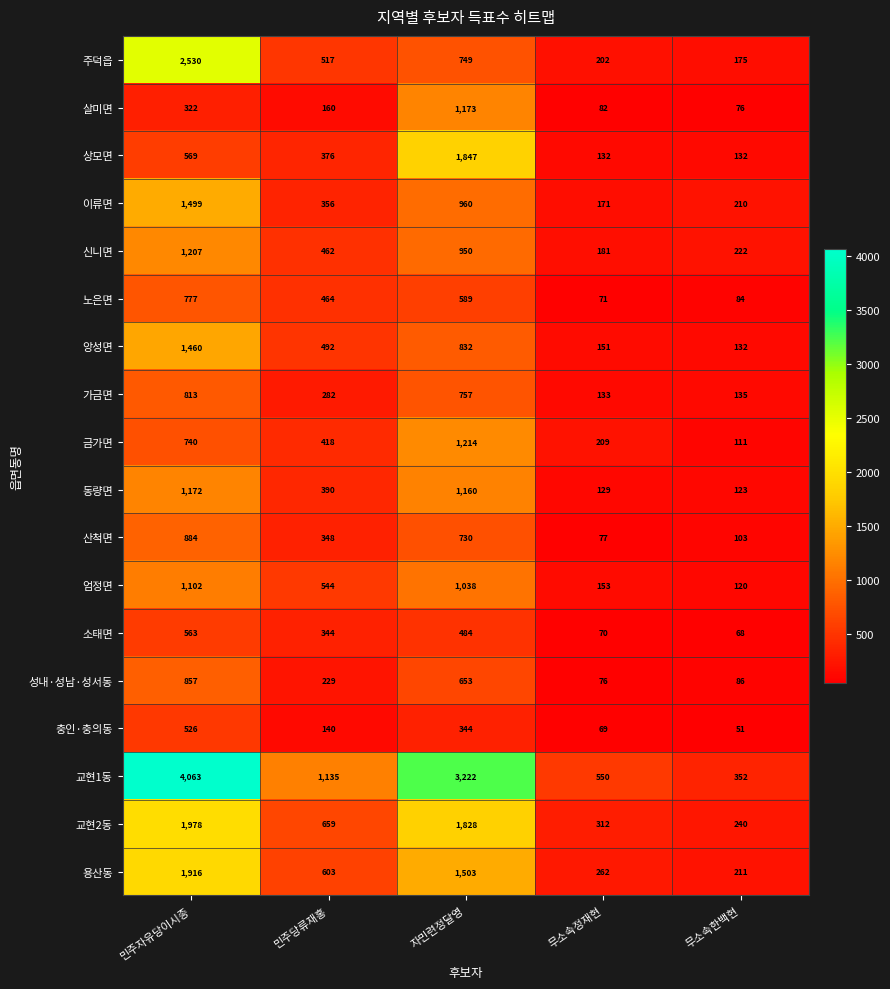

Where does the 신니면 series first go above 462?

민주자유당이시종